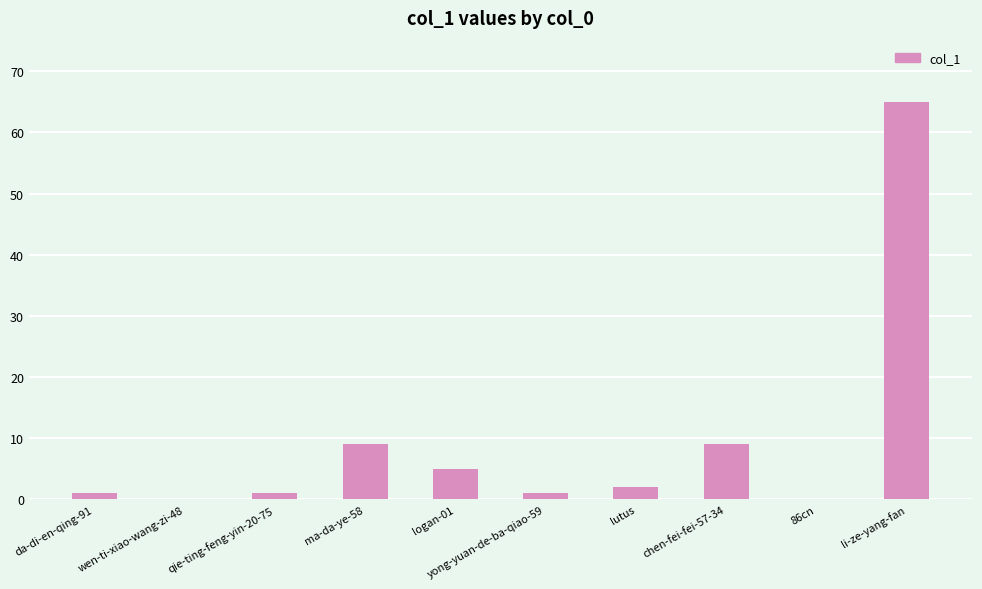

What is the sum of all values?

93